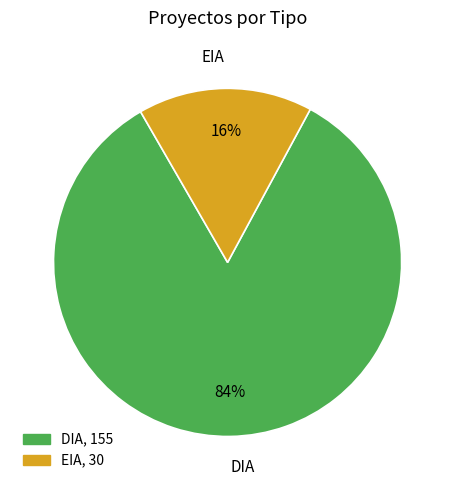

To the nearest percent, what portion does EIA represent?

16%